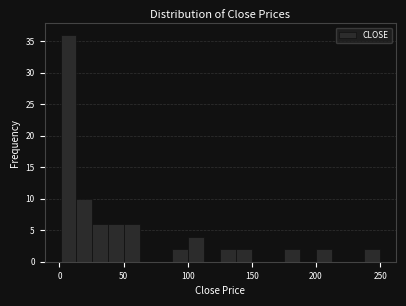

Read against the x-axis, roughly where is the centre of the tallest bar?

5